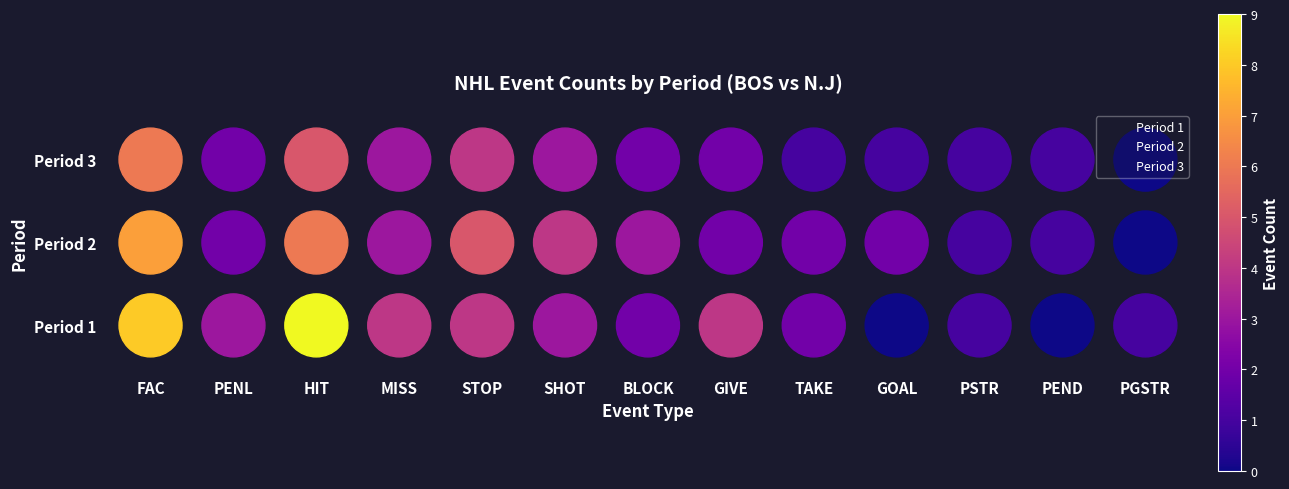

How many series are shown in this chart?

3